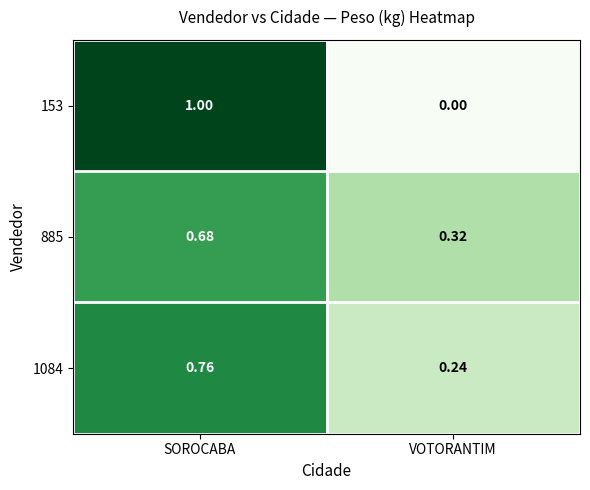

List the labels in order of 885 value, smallest first.

VOTORANTIM, SOROCABA